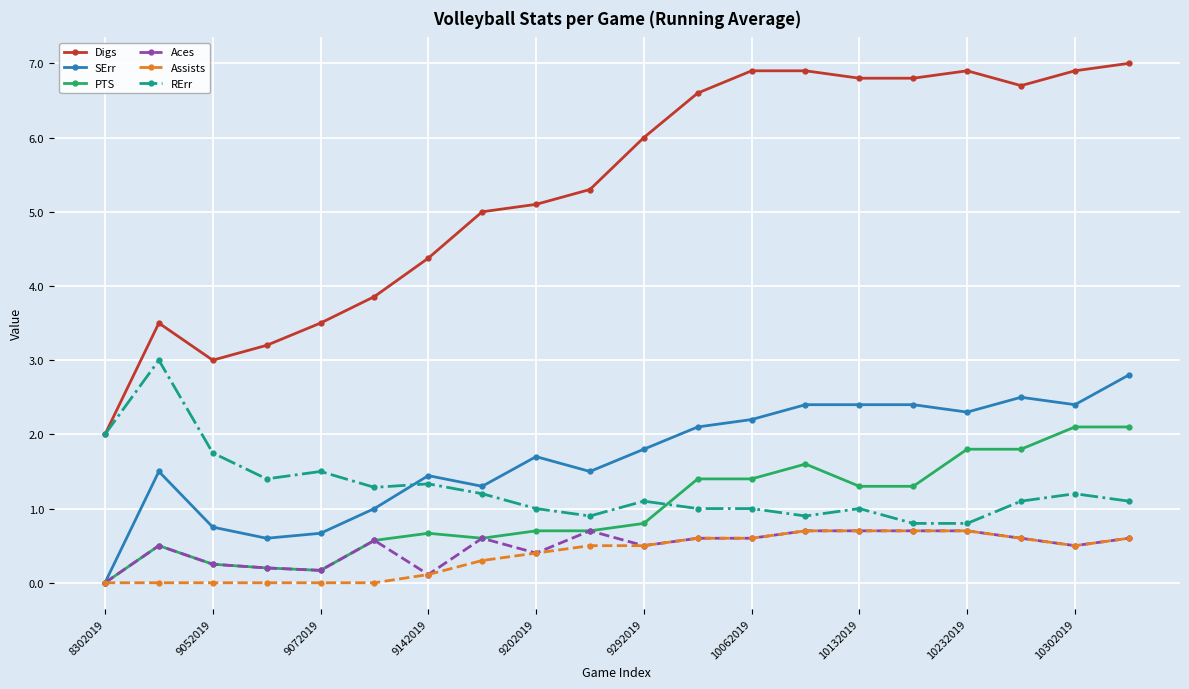

True or false: Digs and SErr intersect in this chart.

False